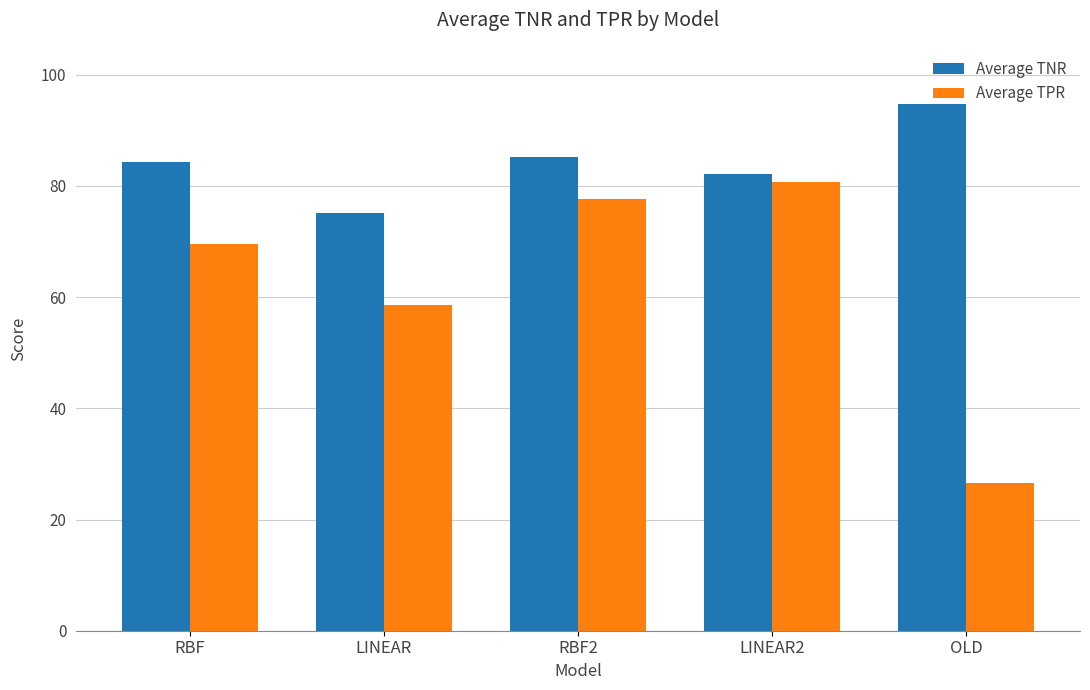

Rank the series by their average value, from lowest to highest.

Average TPR, Average TNR